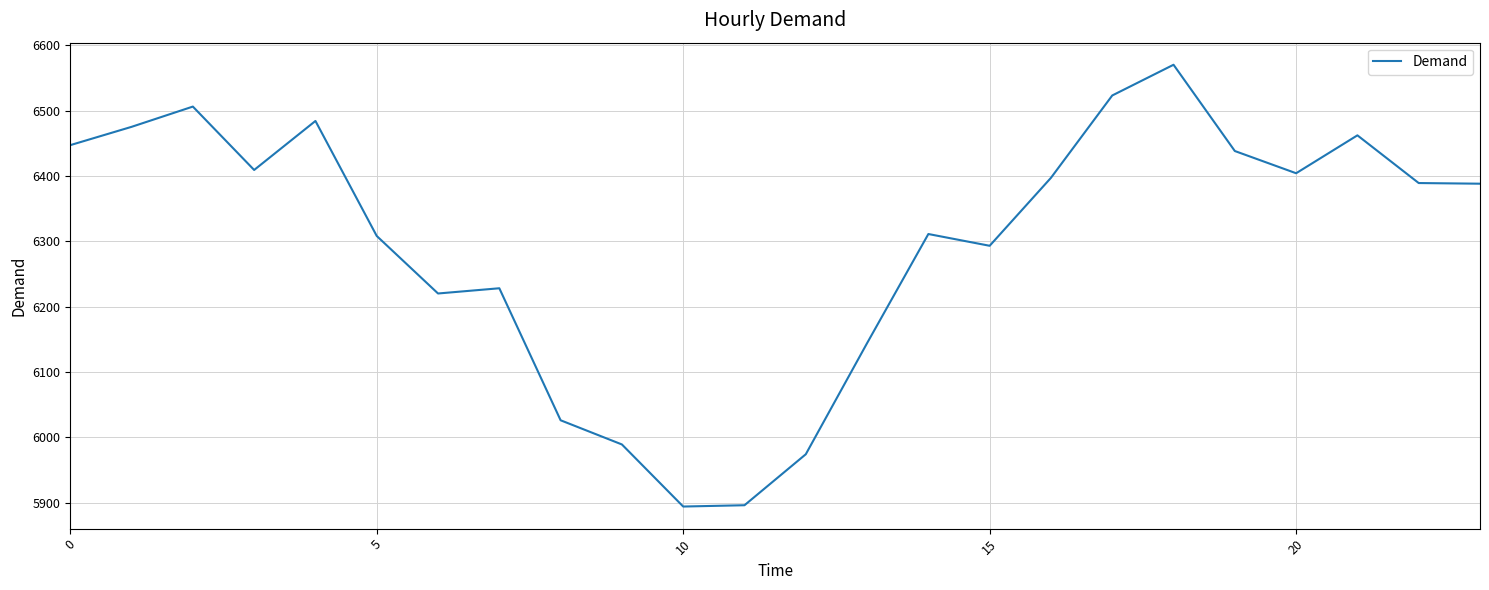

What is the maximum value shown in the chart?

6570